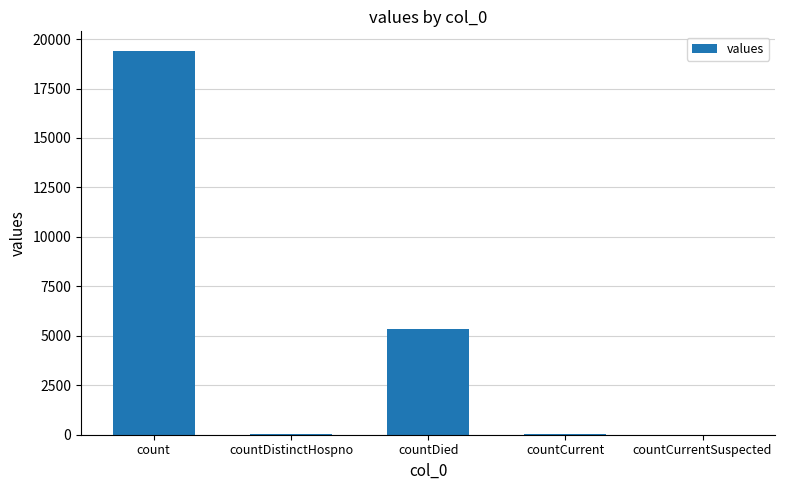

The chart shows a value of 2248 at countDied. True or false?

False